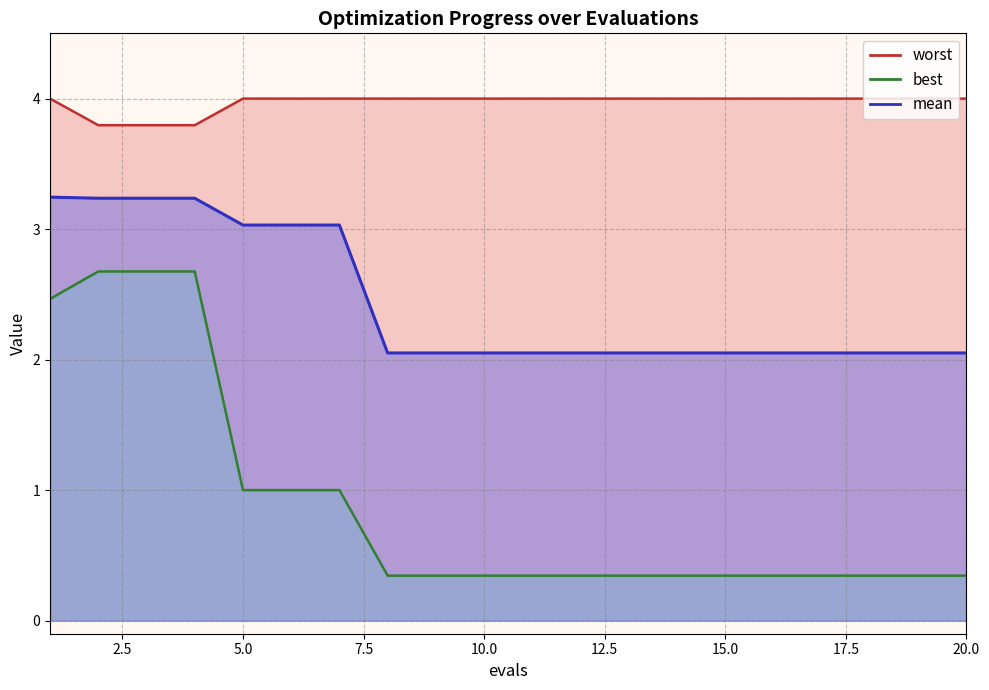

At which category is the sum across all series the highest?

1